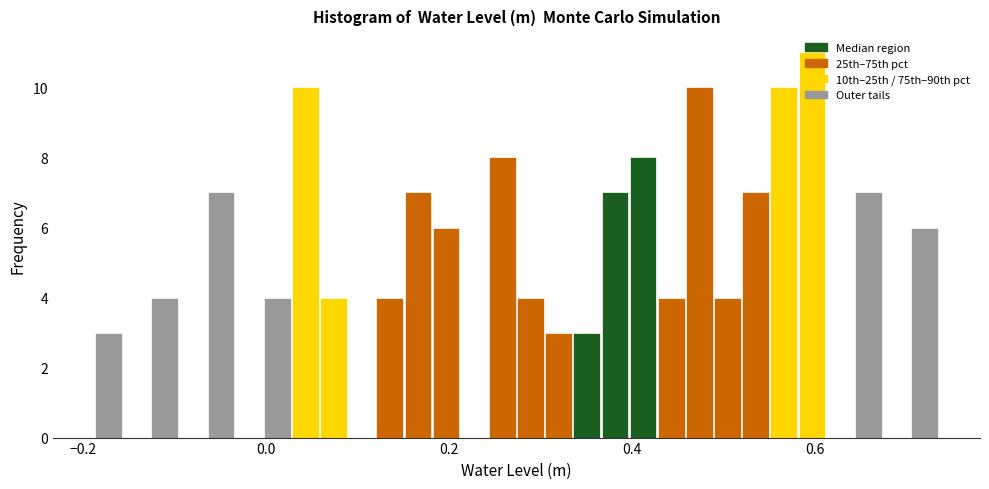

Read against the x-axis, roughly where is the centre of the tallest bar?

0.60